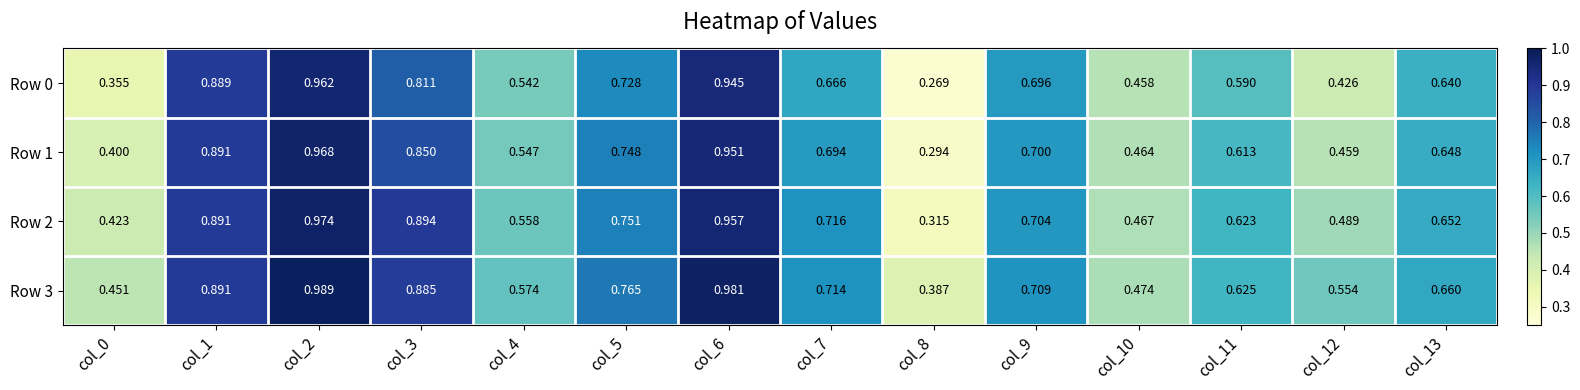

Is the value of Row 3 at col_12 greater than the value of Row 1 at col_1?

No